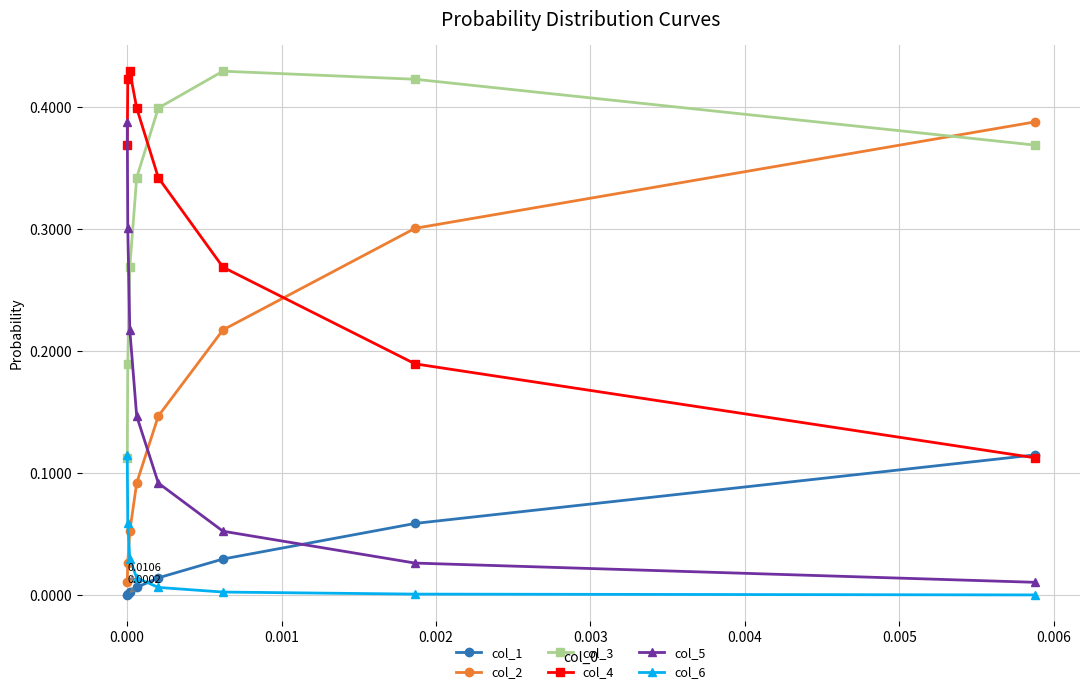

What are all the series names shown in the legend?

col_1, col_2, col_3, col_4, col_5, col_6